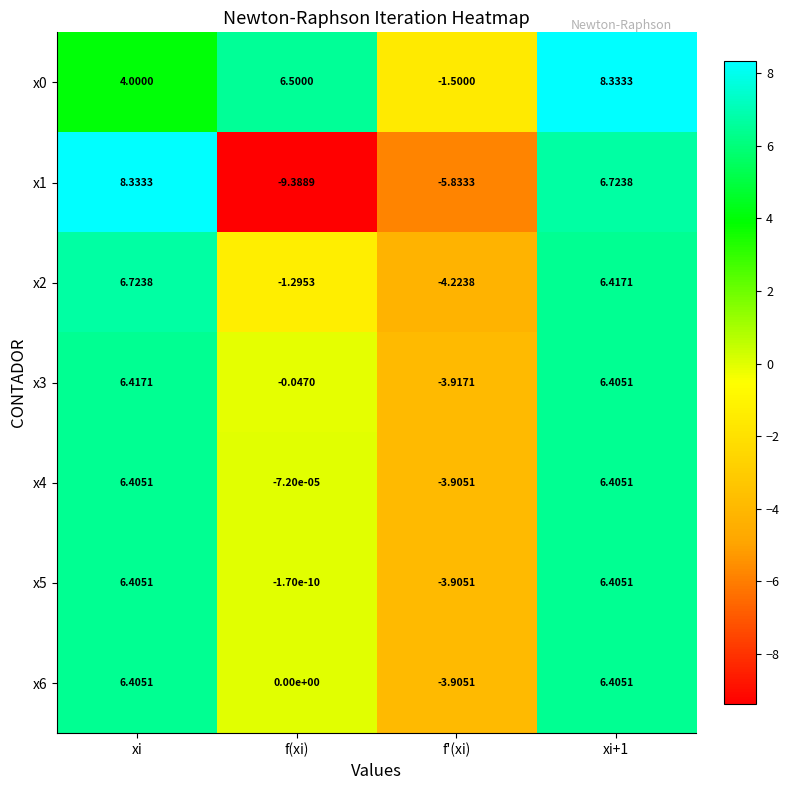

At which label is x2 closest to 1?

f(xi)